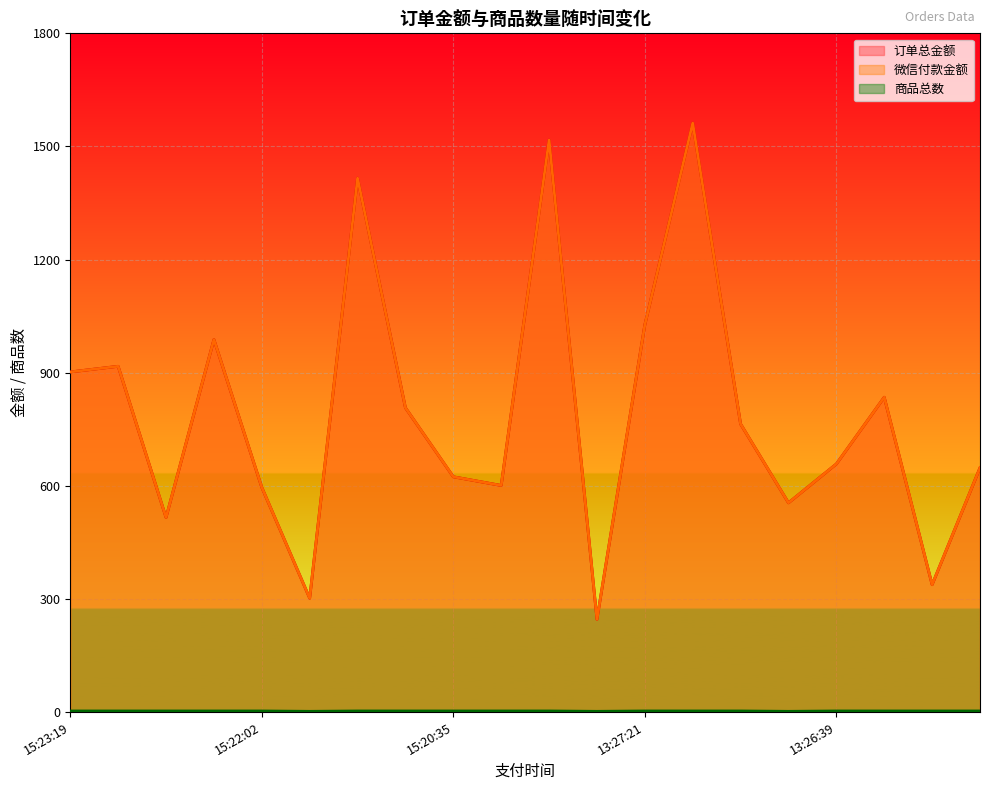

How many lines are shown in the chart?

3